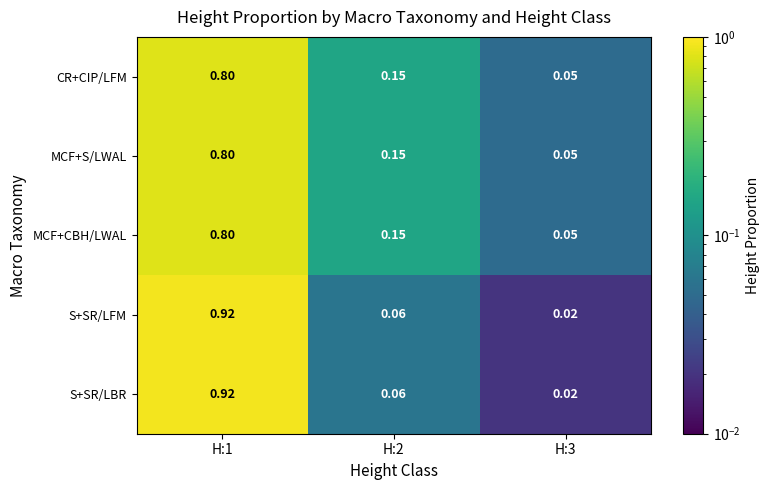

How many series are shown in this chart?

5